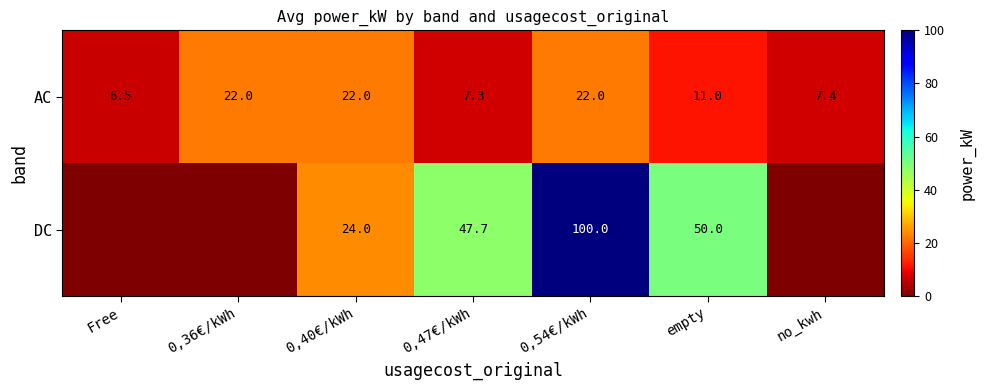

Which label corresponds to the smallest value in the chart?

Free